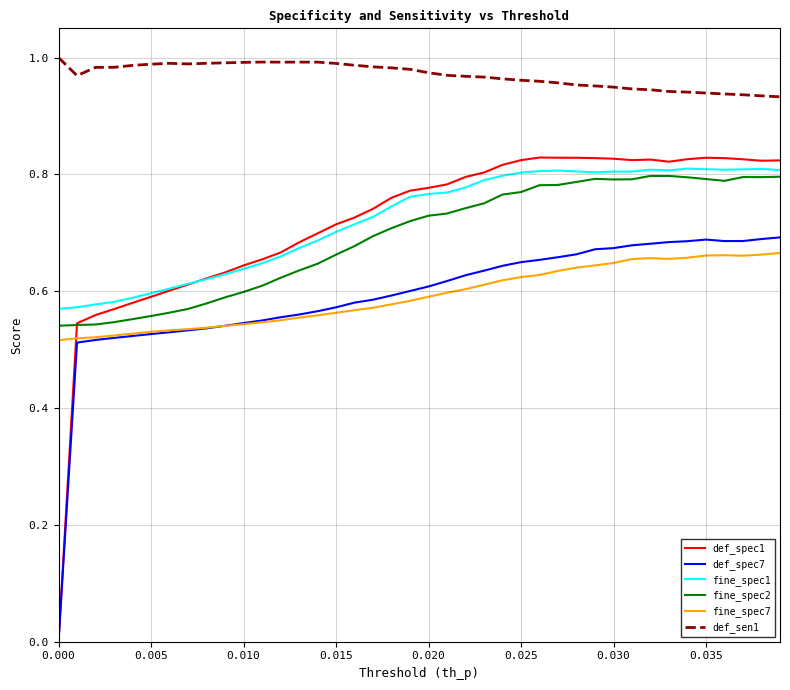

Which series has the widest spread of values?

def_spec1